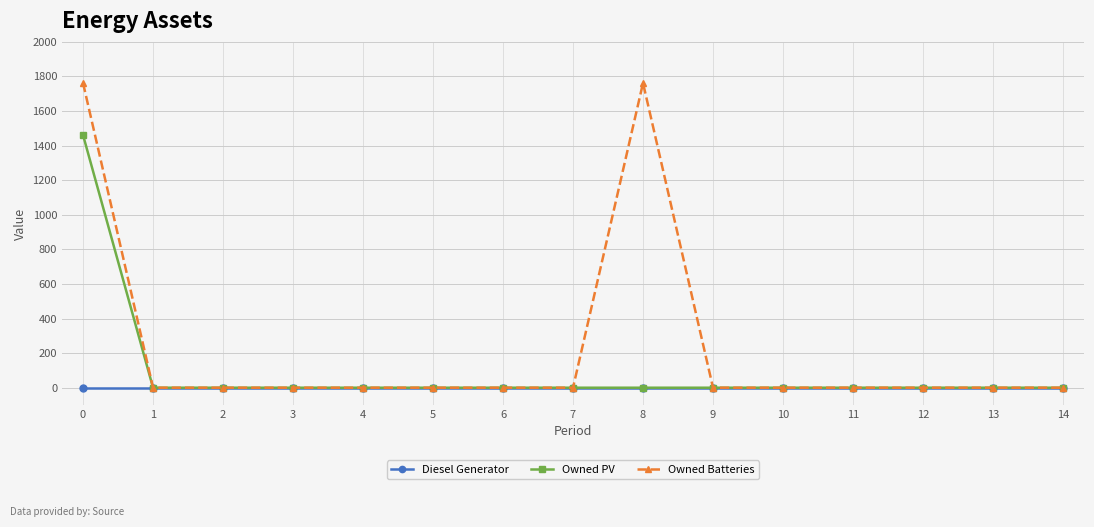

List the series in order of their overall mean, lowest first.

Diesel Generator, Owned PV, Owned Batteries